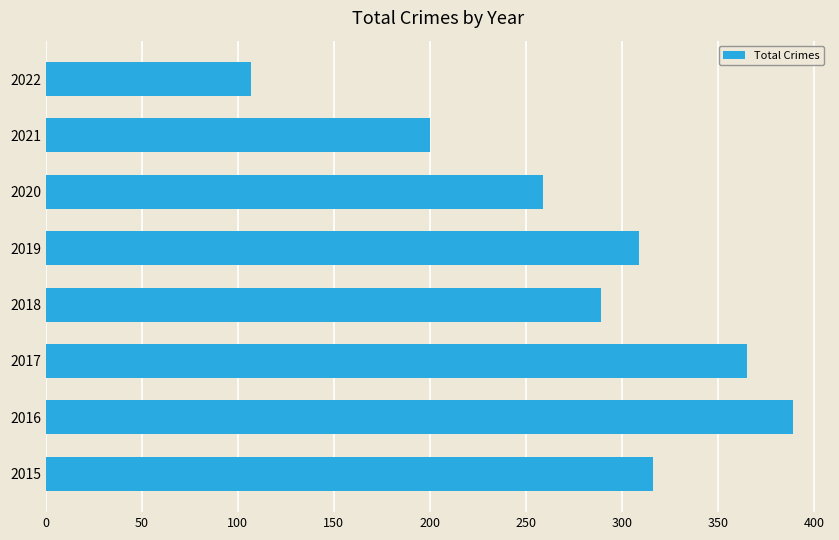

Reading bottom to top, transcribe all the data shown in this chart.

316	389	365	289	309	259	200	107